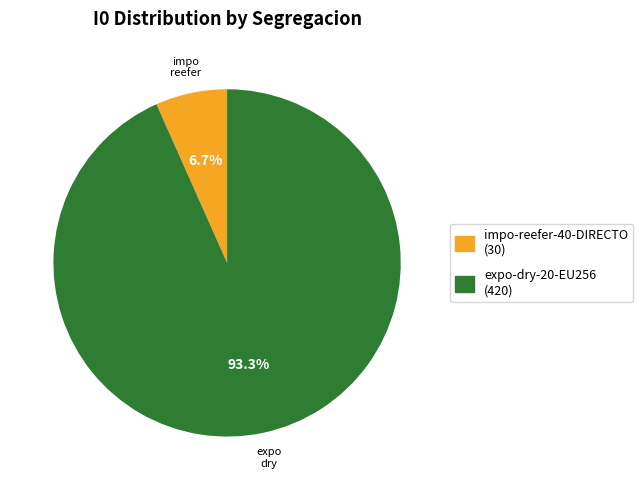

How many slices are in this pie chart?

2